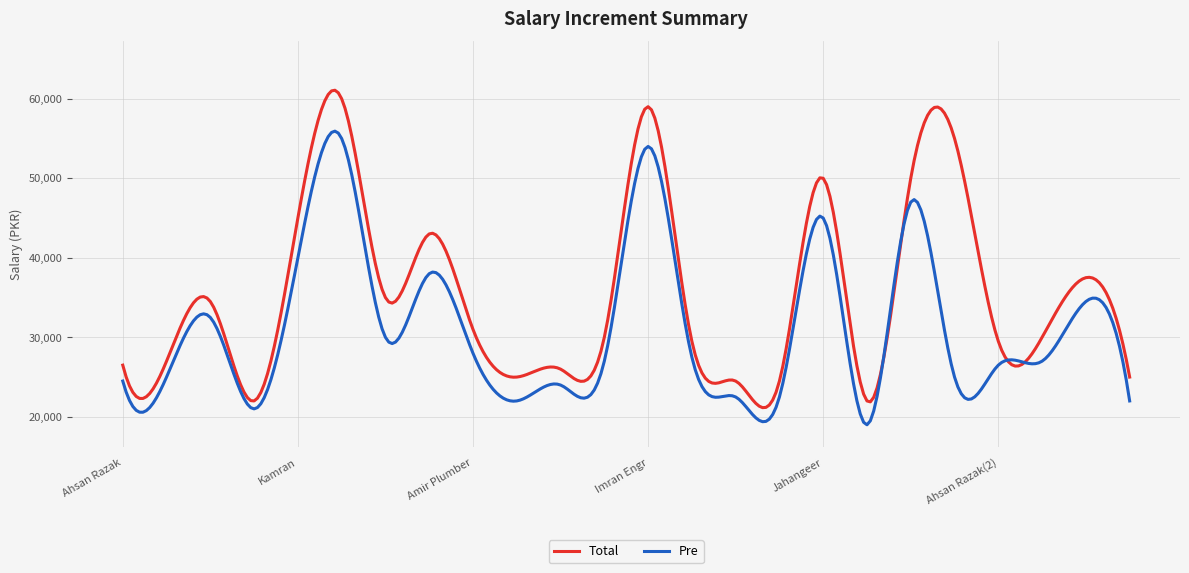

What is the difference between the maximum and second lowest values in the Pre series?

36608.1